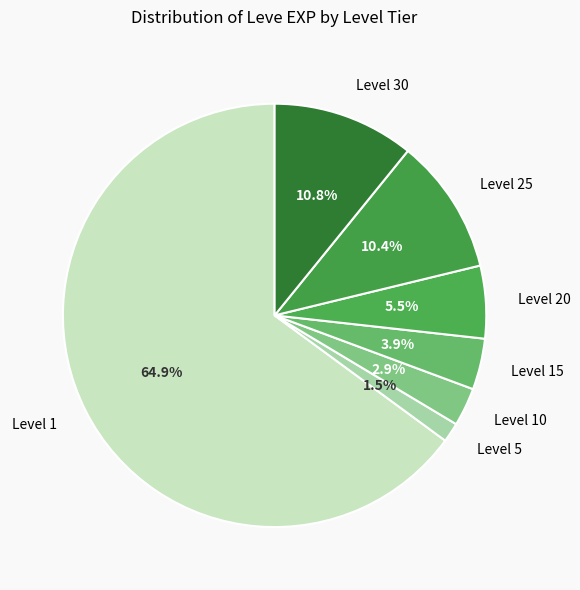

Does Level 20 account for over 50% of the chart?

No